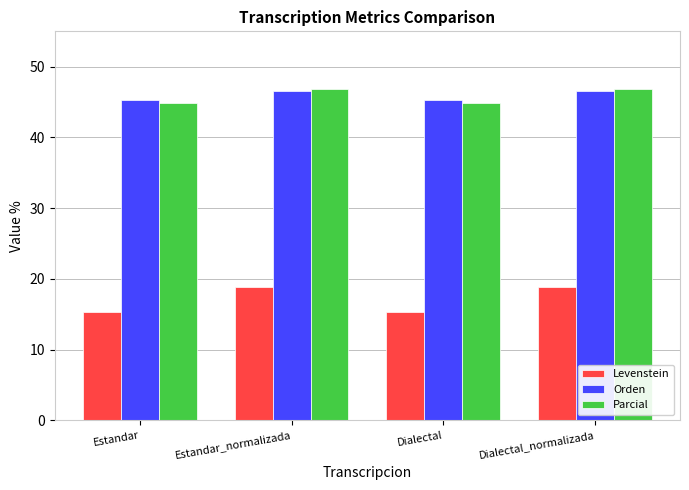

What is the difference between the highest and lowest values at Estandar?

29.9